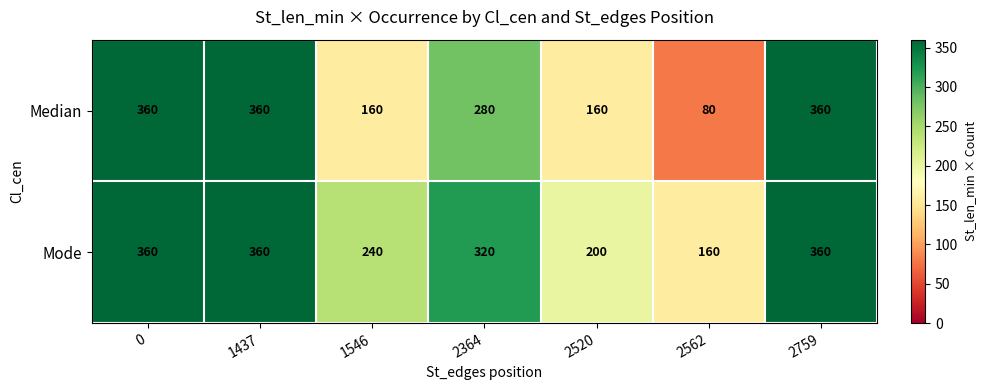

Which series has the widest spread of values?

Median